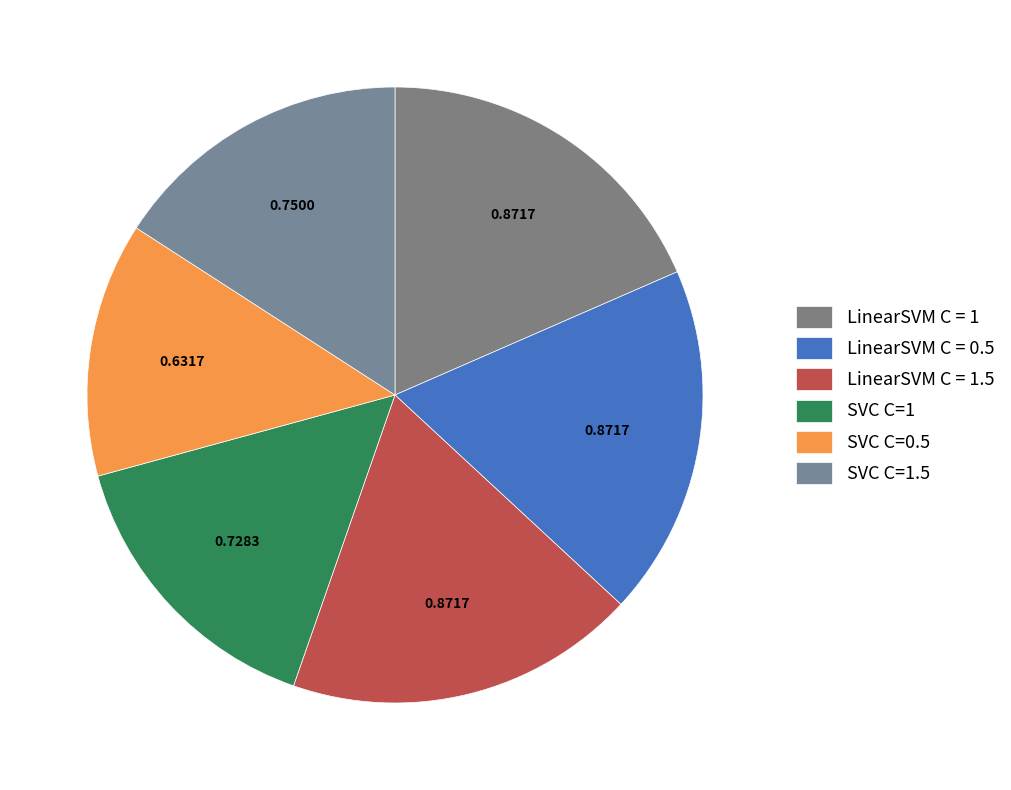

Does SVC C=1 account for over 50% of the chart?

No